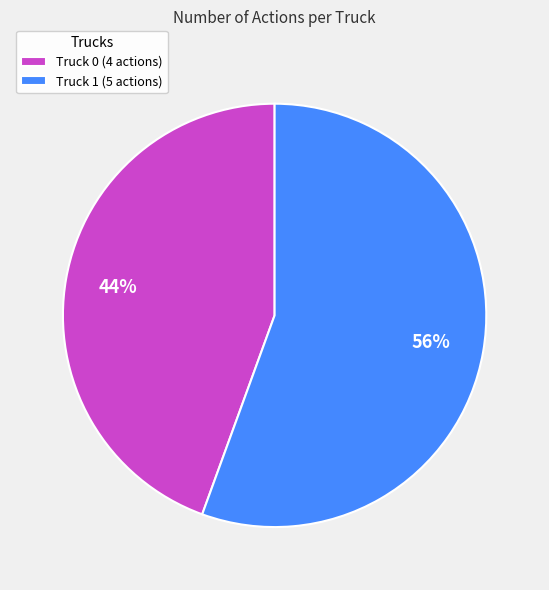

Which category has the biggest portion of the pie?

Truck 1